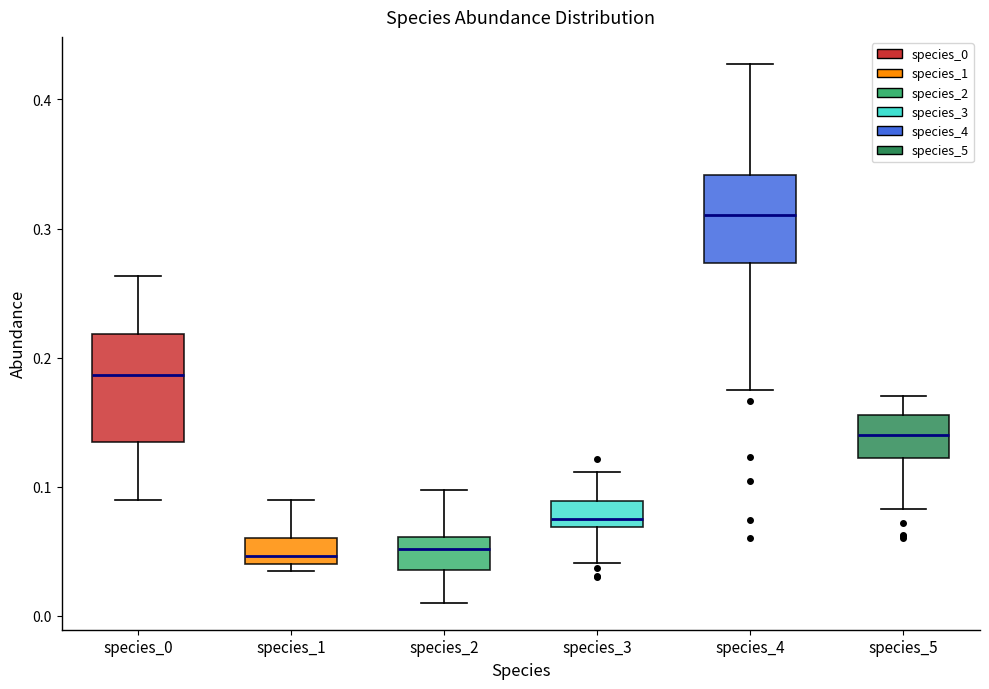

Where does the upper whisker of the box for species_5 end on the y-axis? The values are not printed on the chart, so give them approximately, as read against the axis.

0.17